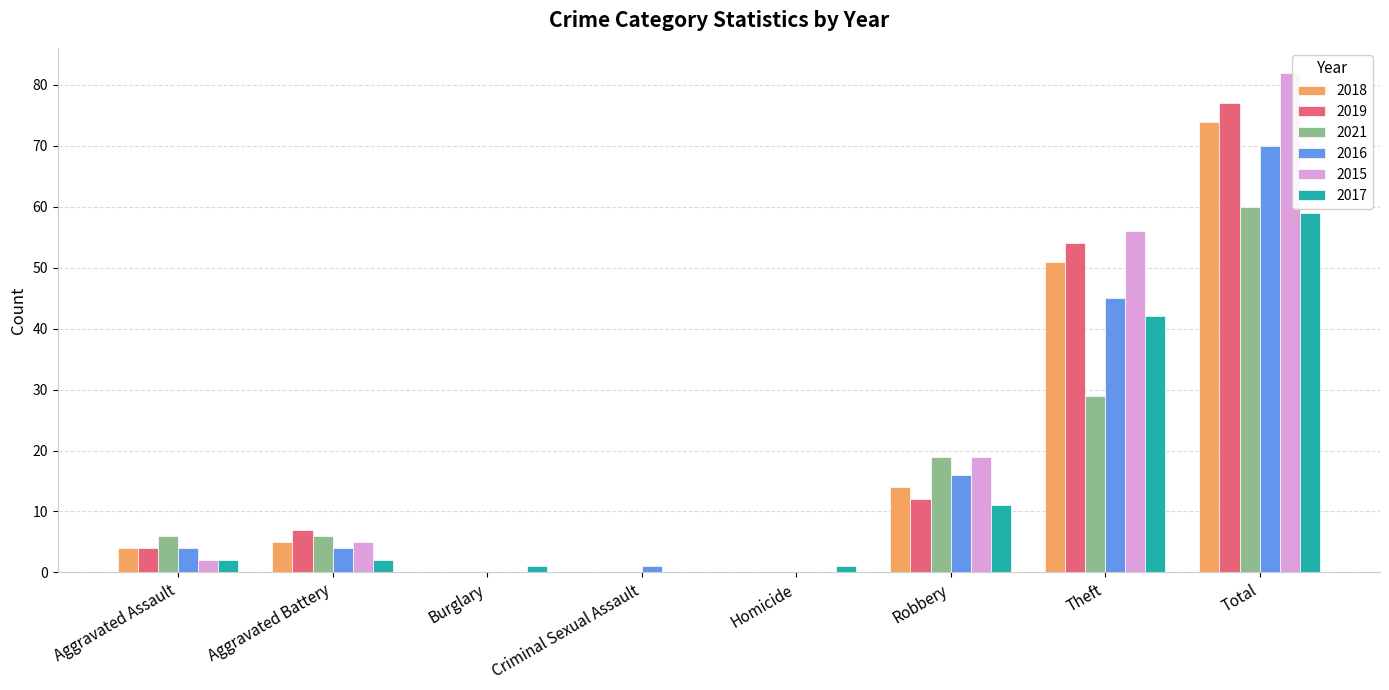

Between Aggravated Battery and Robbery, which series saw the biggest shift?

2015